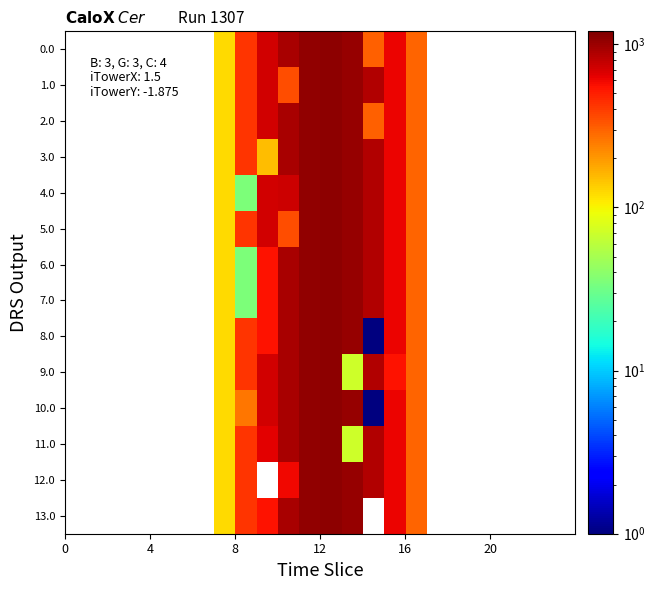

How many data points does each series have?

24